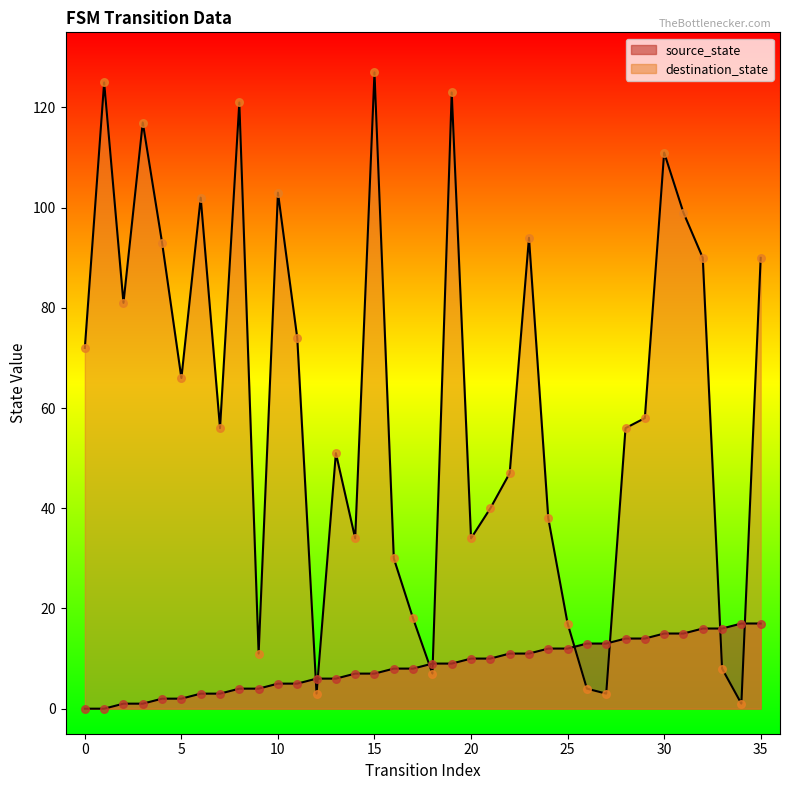

What is the total value across all series at 22?

58